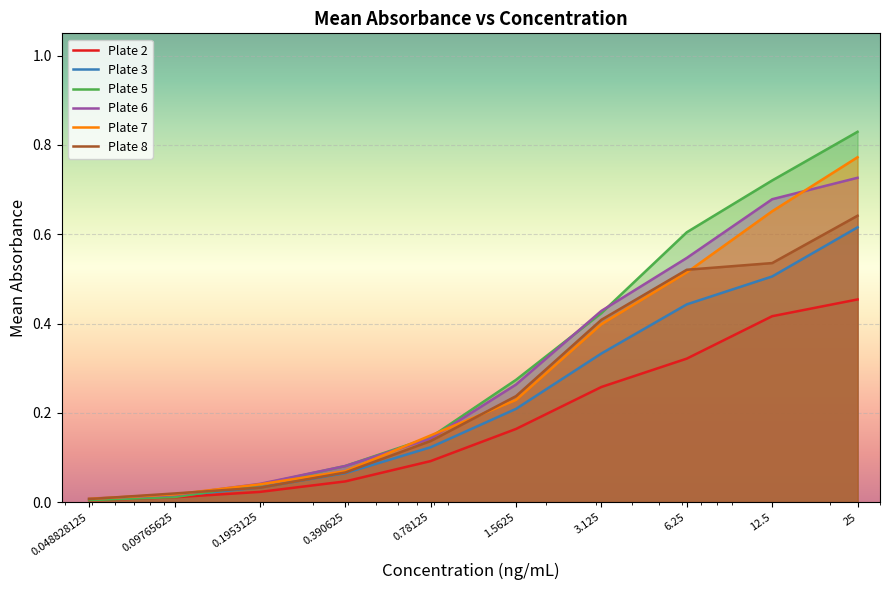

Count the number of categories in the chart.

10